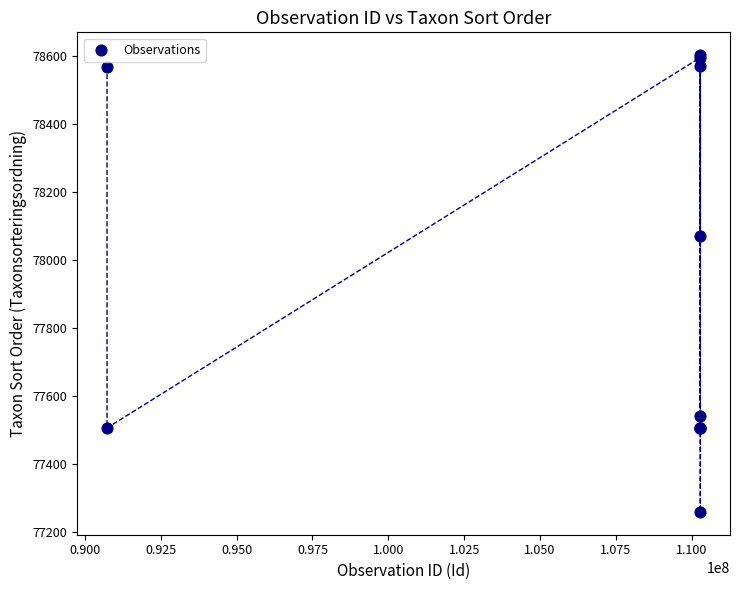

What Y value in the scatter plot is closest to 77931?

78072